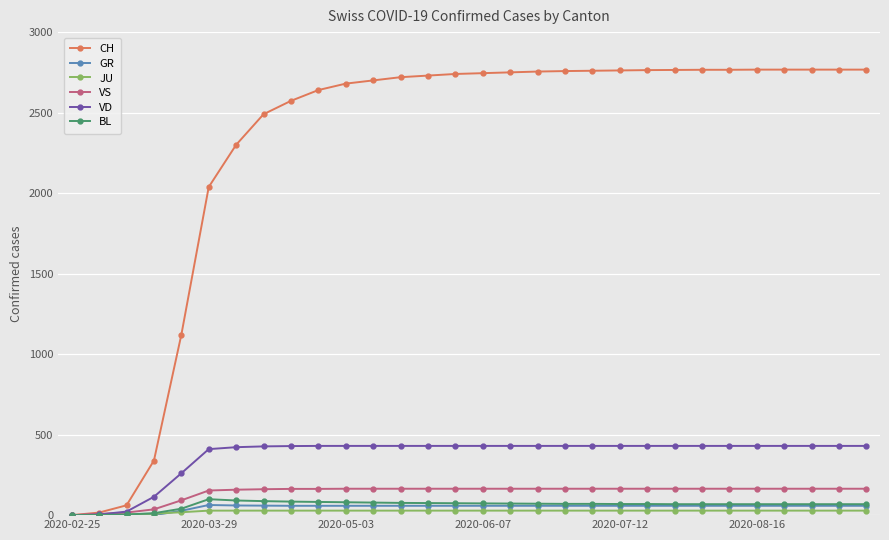

Which series has the largest range (max minus min)?

CH